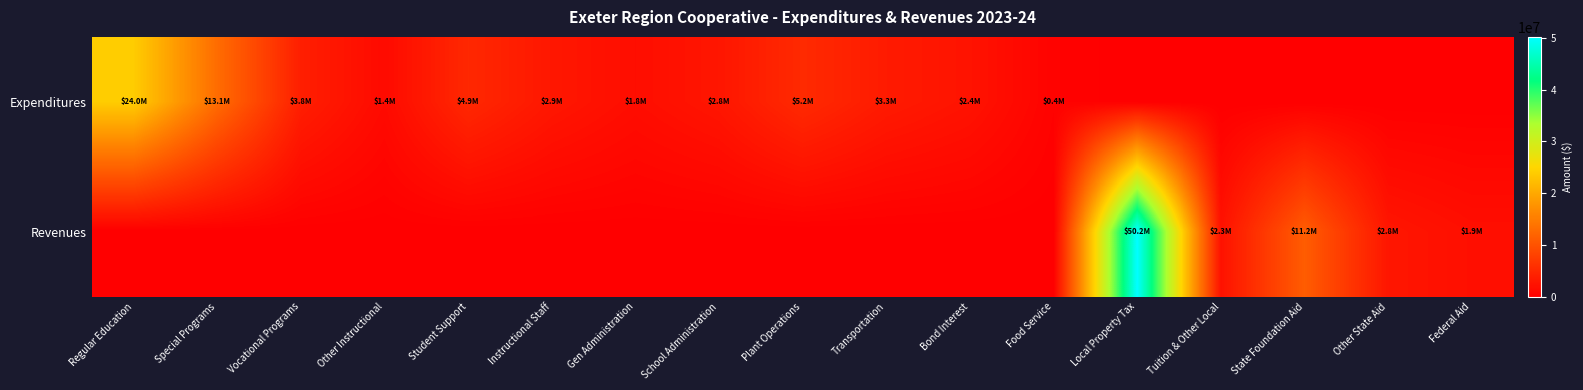

What is the spread (max minus min) of values at Special Programs?

13076922